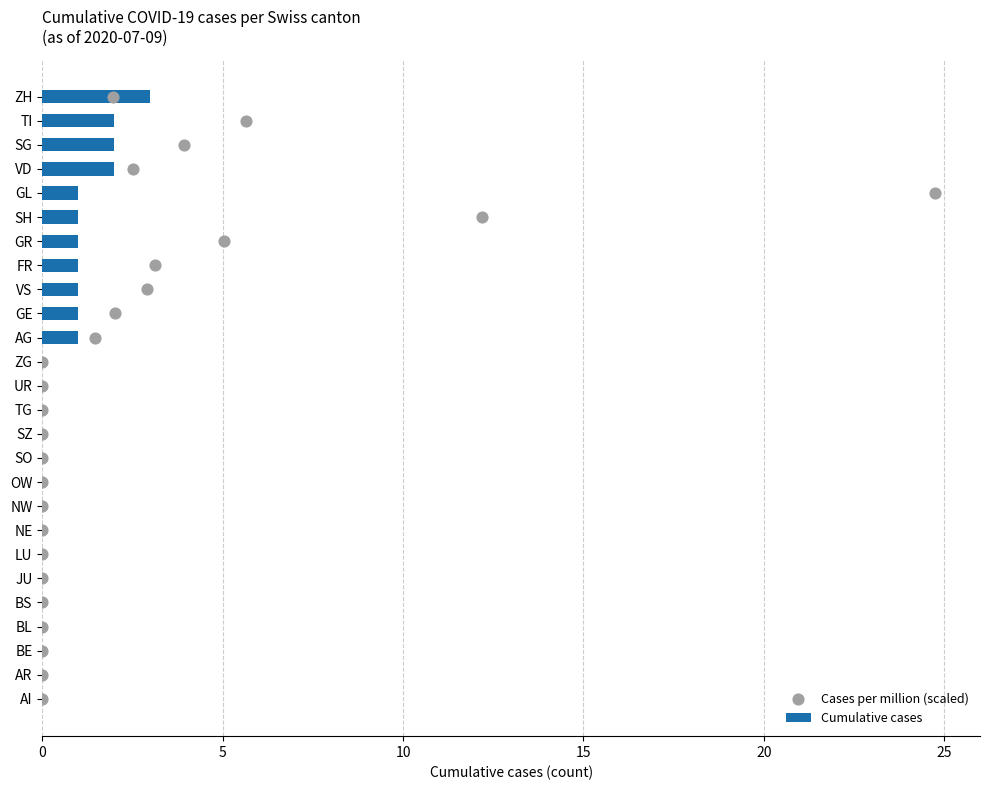

The value of Cumulative cases at AI is -2. True or false?

False